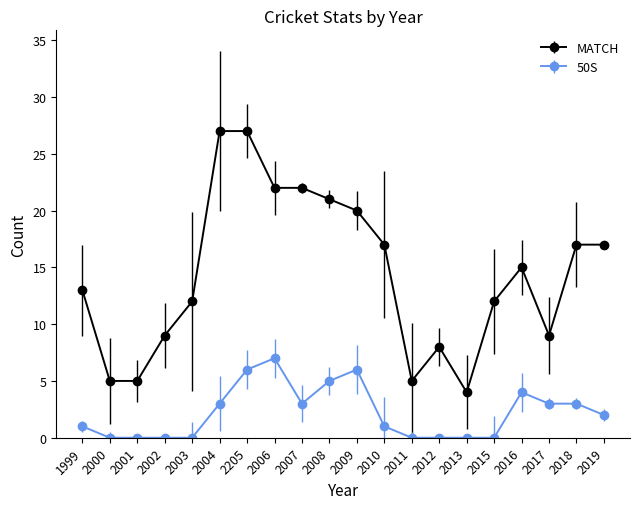

True or false: MATCH has more than 0 interior local peaks.

True